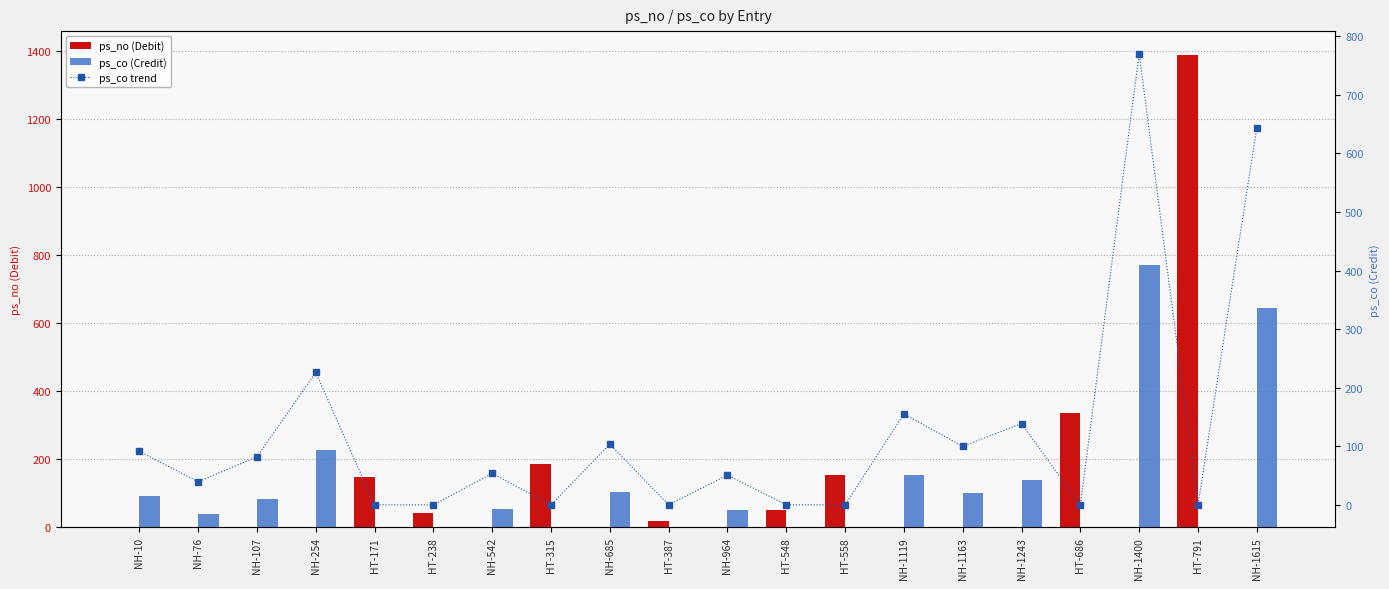

Is the value of ps_co (Credit) at HT-791 greater than the value of ps_co trend at NH-1400?

No